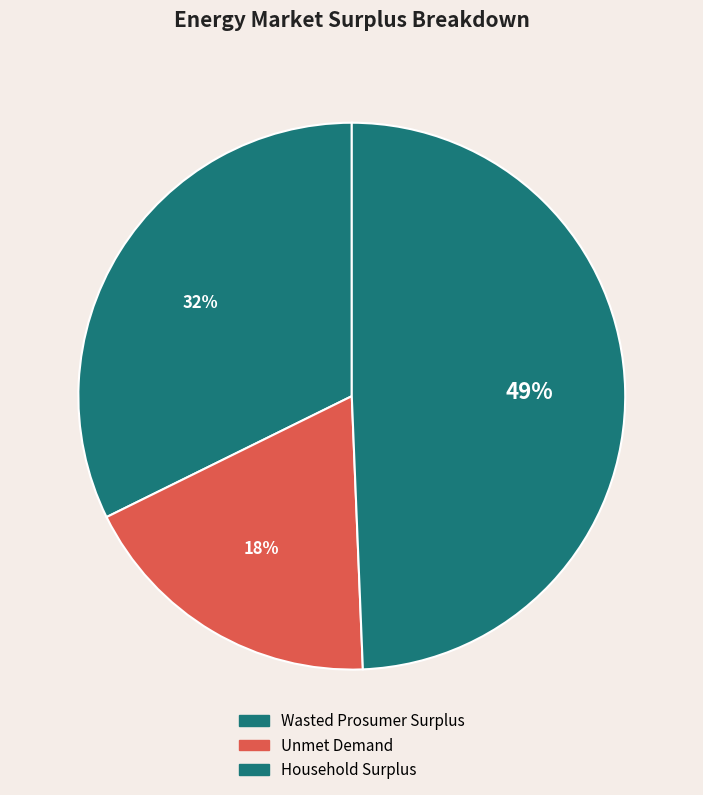

Rank the categories by value from lowest to highest.

Unmet Demand, Wasted Prosumer Surplus, Household Surplus